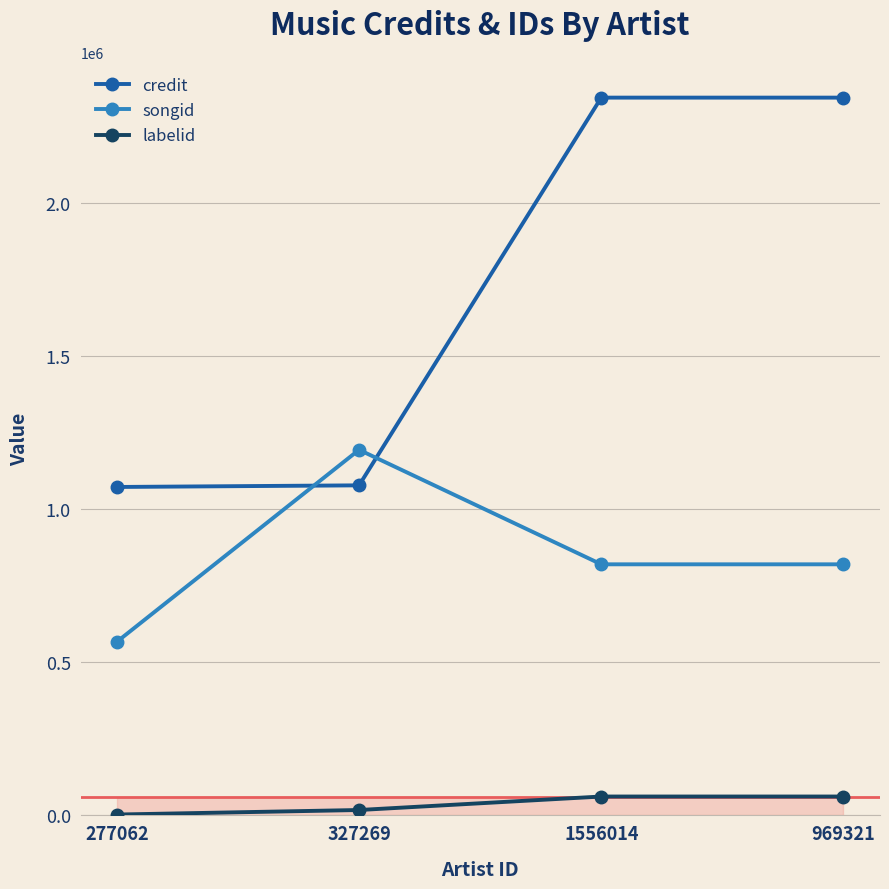

At 327269, list the series in order from smallest to largest.

labelid, credit, songid